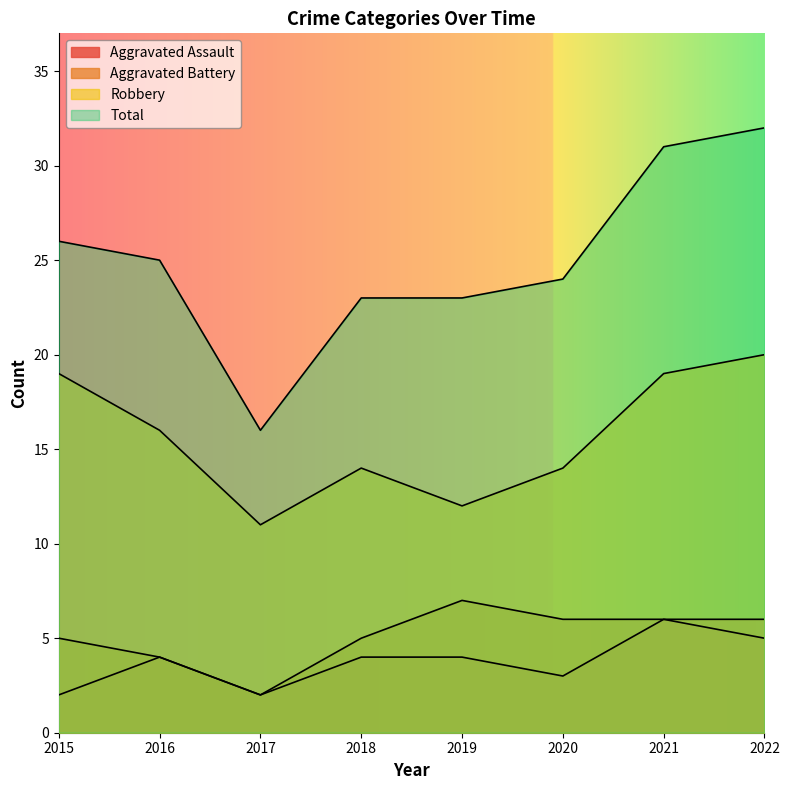

Reading left to right, transcribe all the data shown in this chart.

Aggravated Assault: 2015=2	2016=4	2017=2	2018=4	2019=4	2020=3	2021=6	2022=5
Aggravated Battery: 2015=5	2016=4	2017=2	2018=5	2019=7	2020=6	2021=6	2022=6
Robbery: 2015=19	2016=16	2017=11	2018=14	2019=12	2020=14	2021=19	2022=20
Total: 2015=26	2016=25	2017=16	2018=23	2019=23	2020=24	2021=31	2022=32